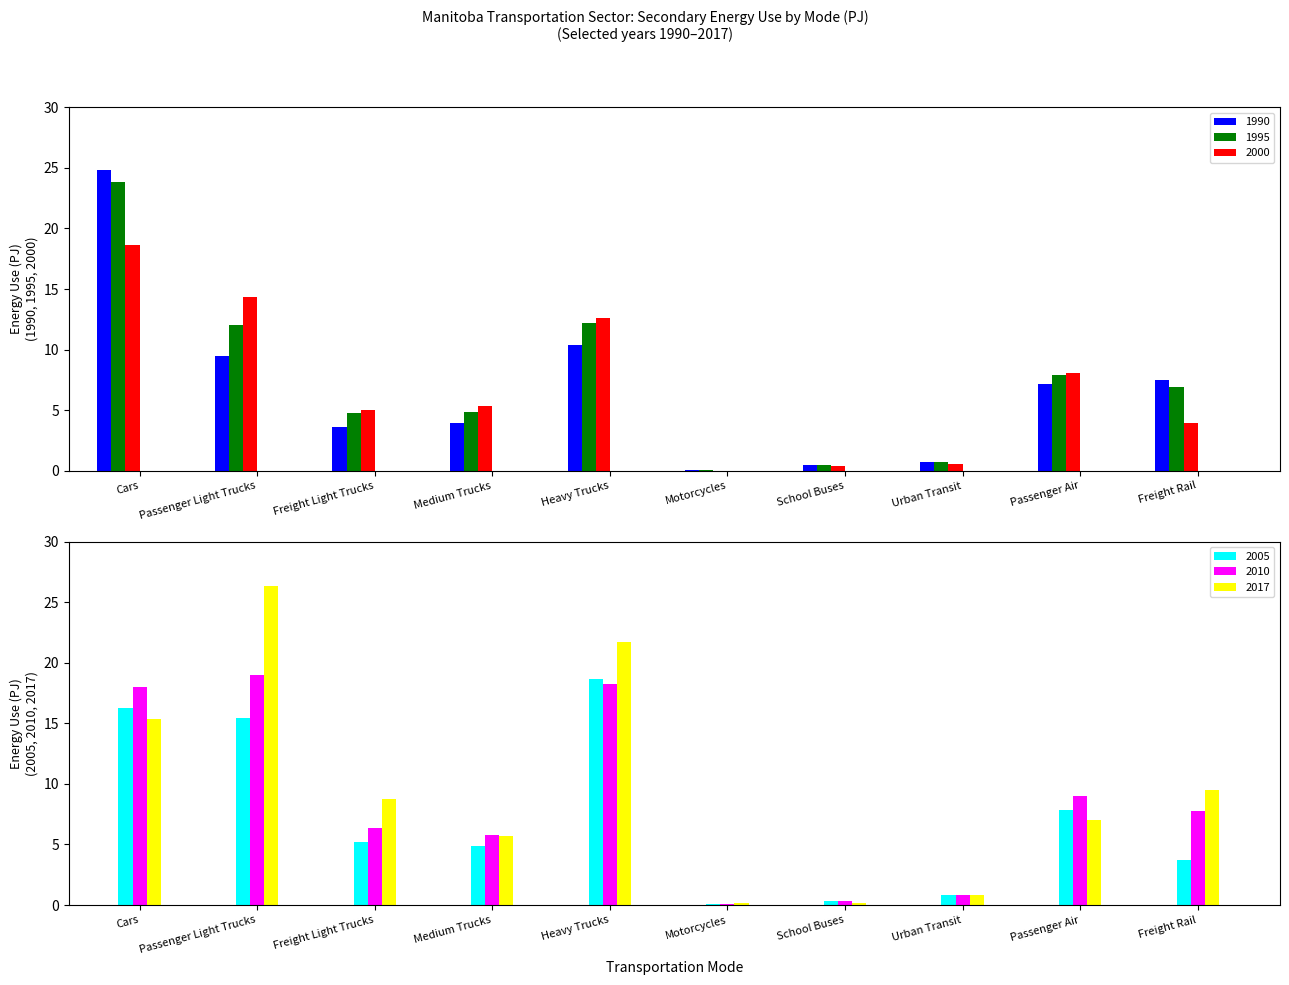

The 2005 series shows 3.7 at Freight Rail. True or false?

True